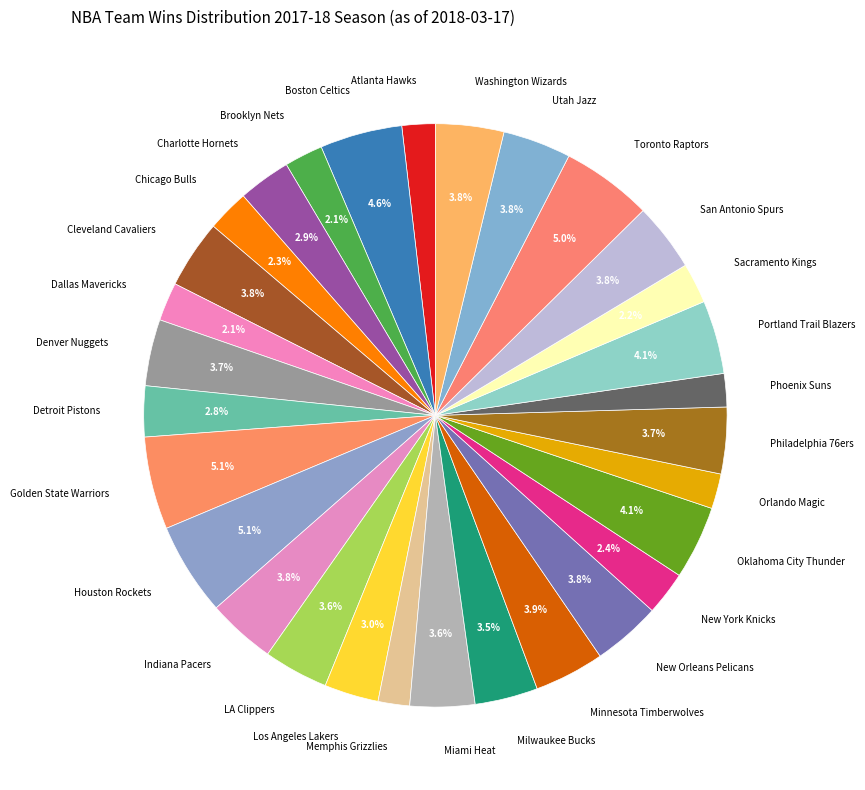

How many slices are in this pie chart?

30